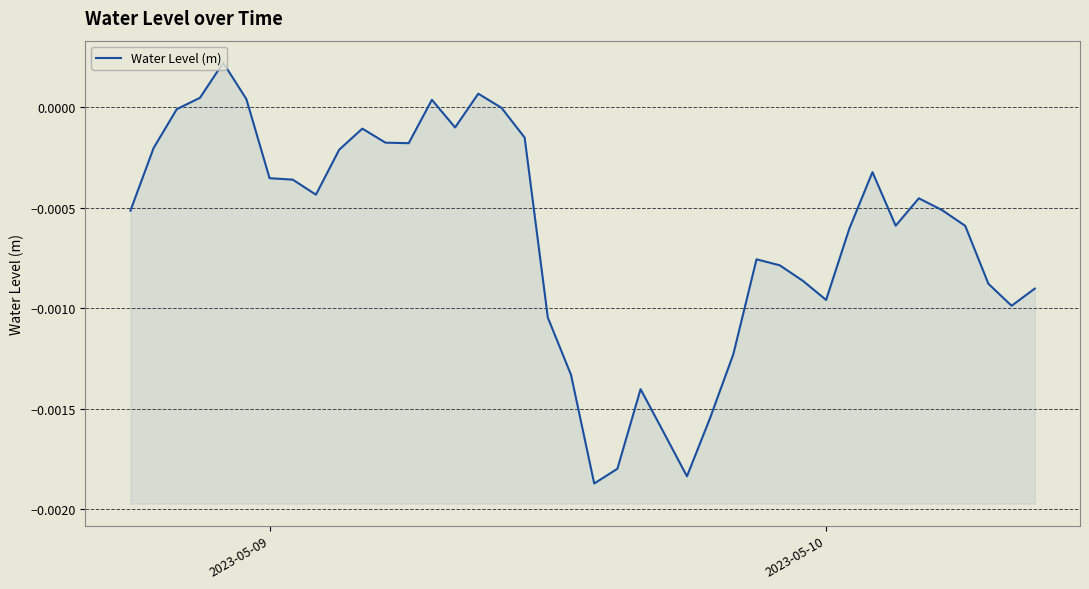

Is it true that the value at 18 is -0.0?

False